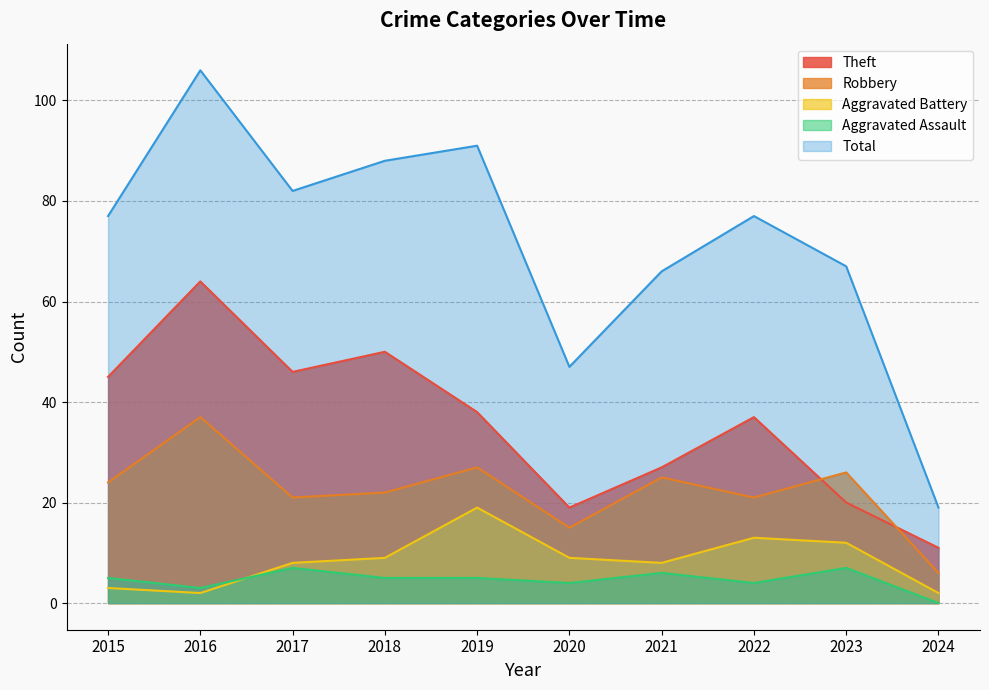

What is the spread (max minus min) of values at 2021?

60